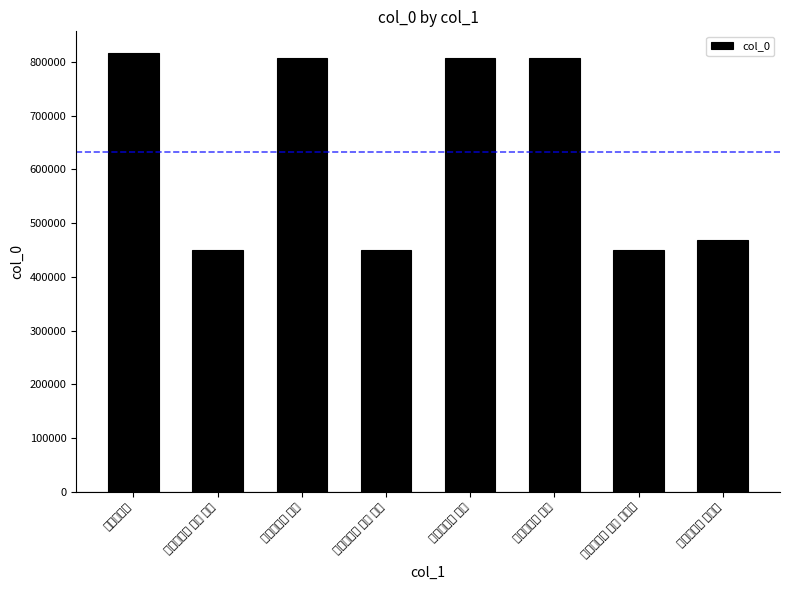

Where does the data first go above 806662?

点绛唇三首